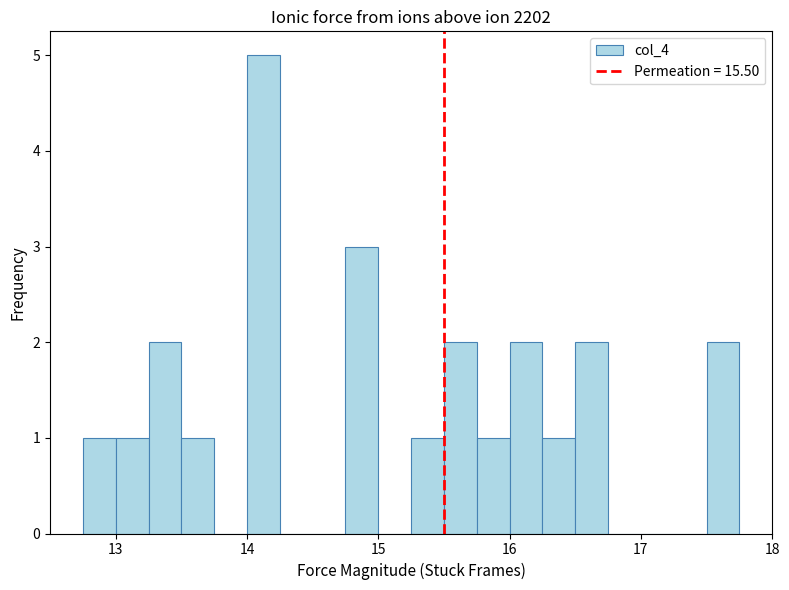

Read against the x-axis, roughly where is the centre of the tallest bar?

14.1